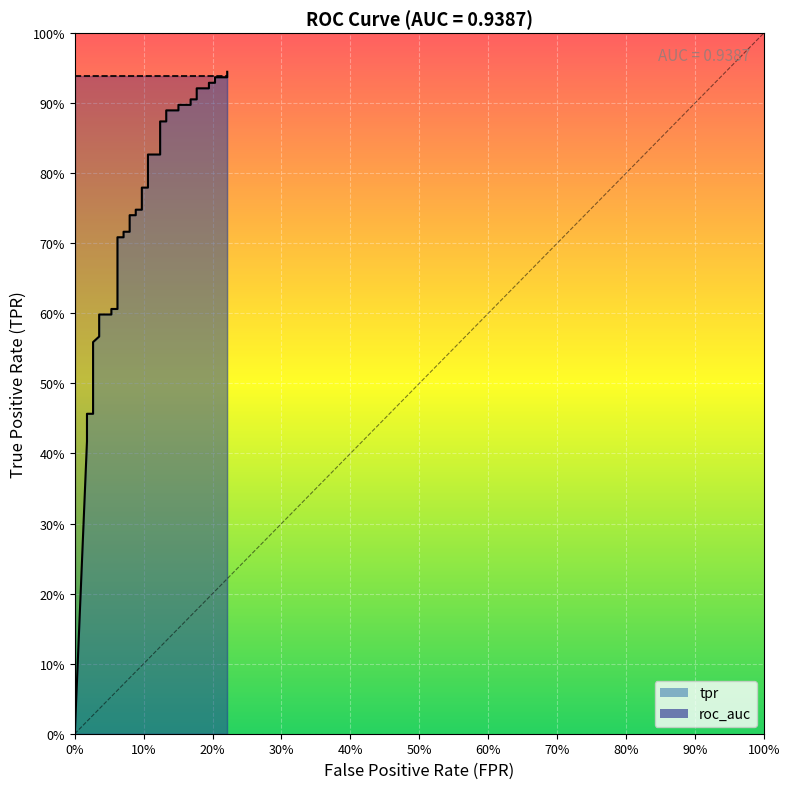

How many categories are shown in the chart?

40